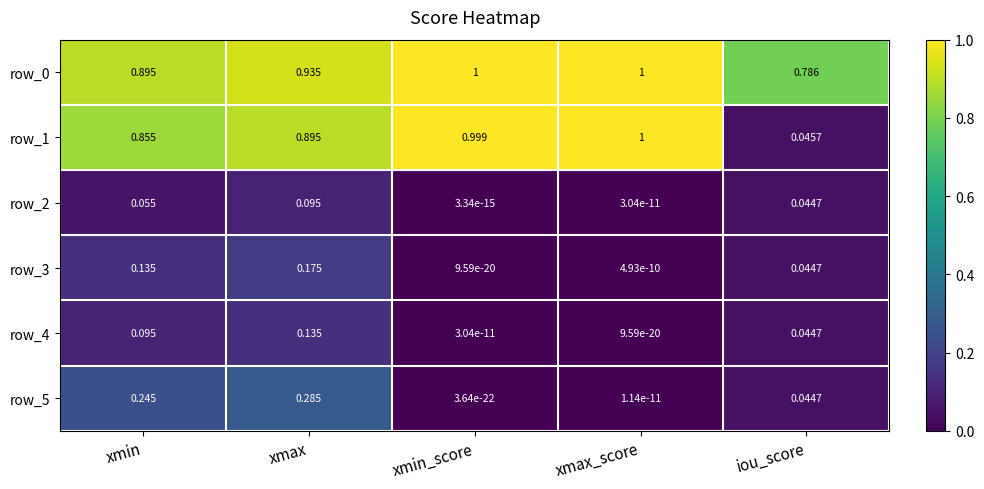

Is the value of row_2 at xmin_score greater than the value of row_0 at xmax_score?

No